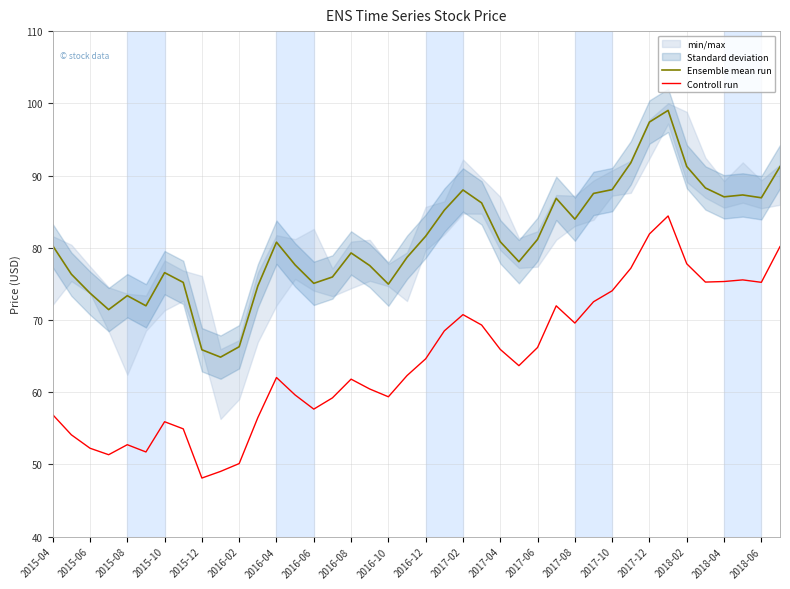

True or false: Controll run and Ensemble mean run intersect in this chart.

False